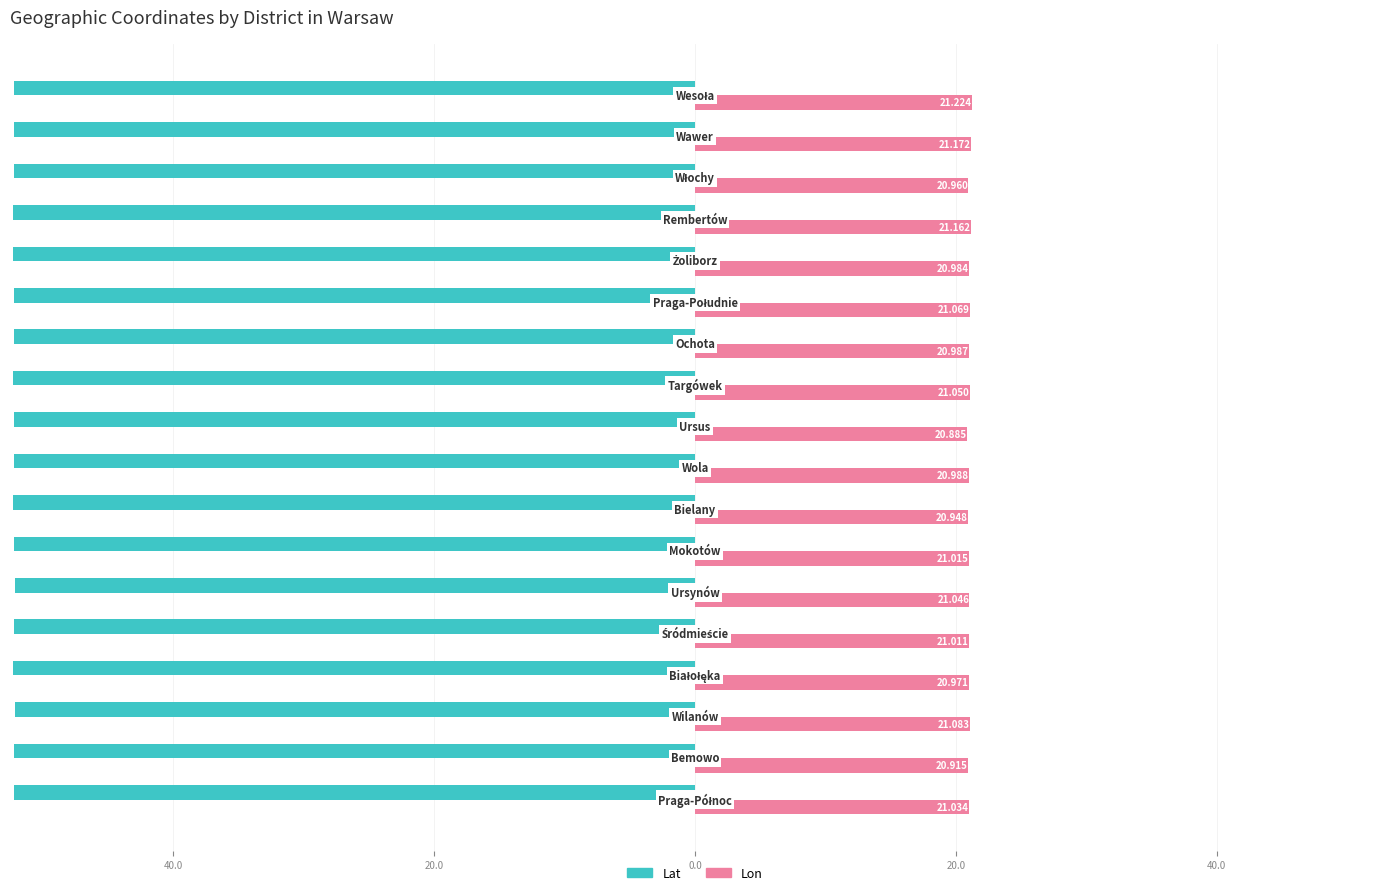

What are all the series names shown in the legend?

Lat, Lon